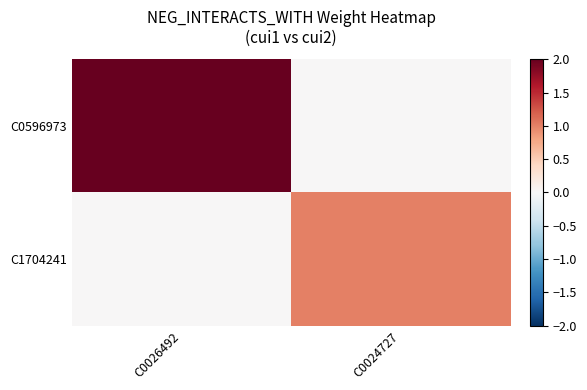

Which series changed the most between C0026492 and C0024727?

C0596973